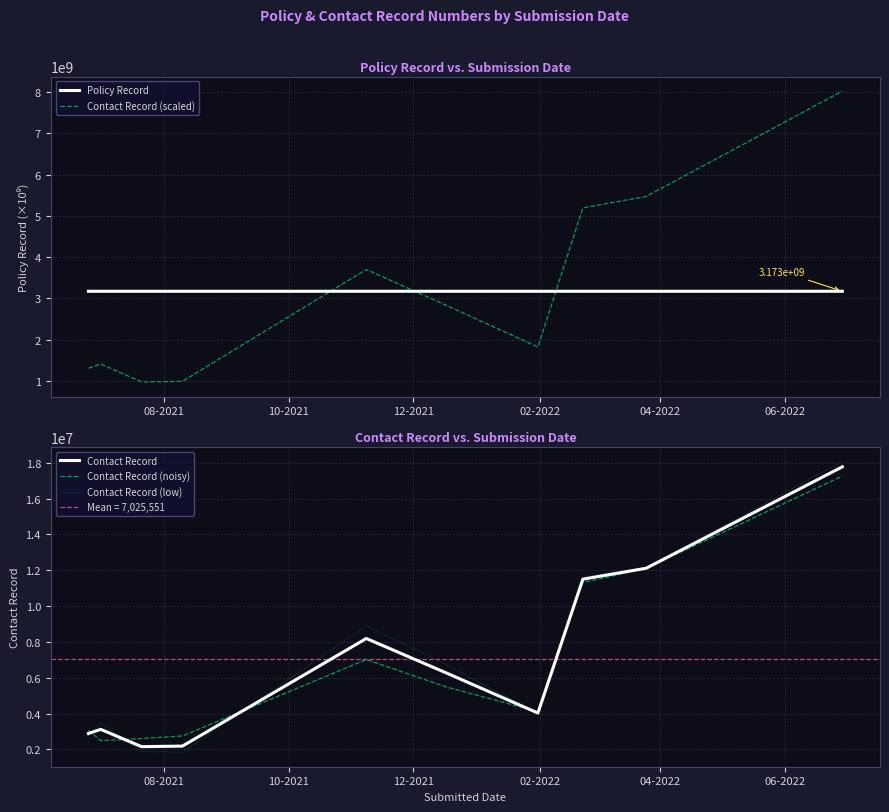

How many distinct data groups are displayed?

5